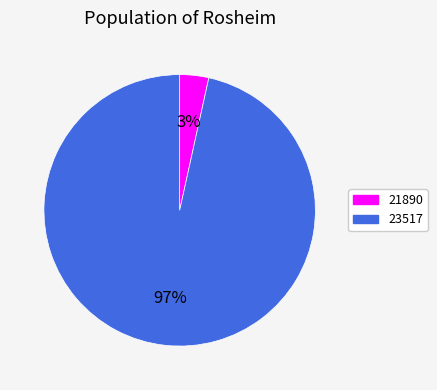

Which has a higher value, 21890 or 23517?

23517